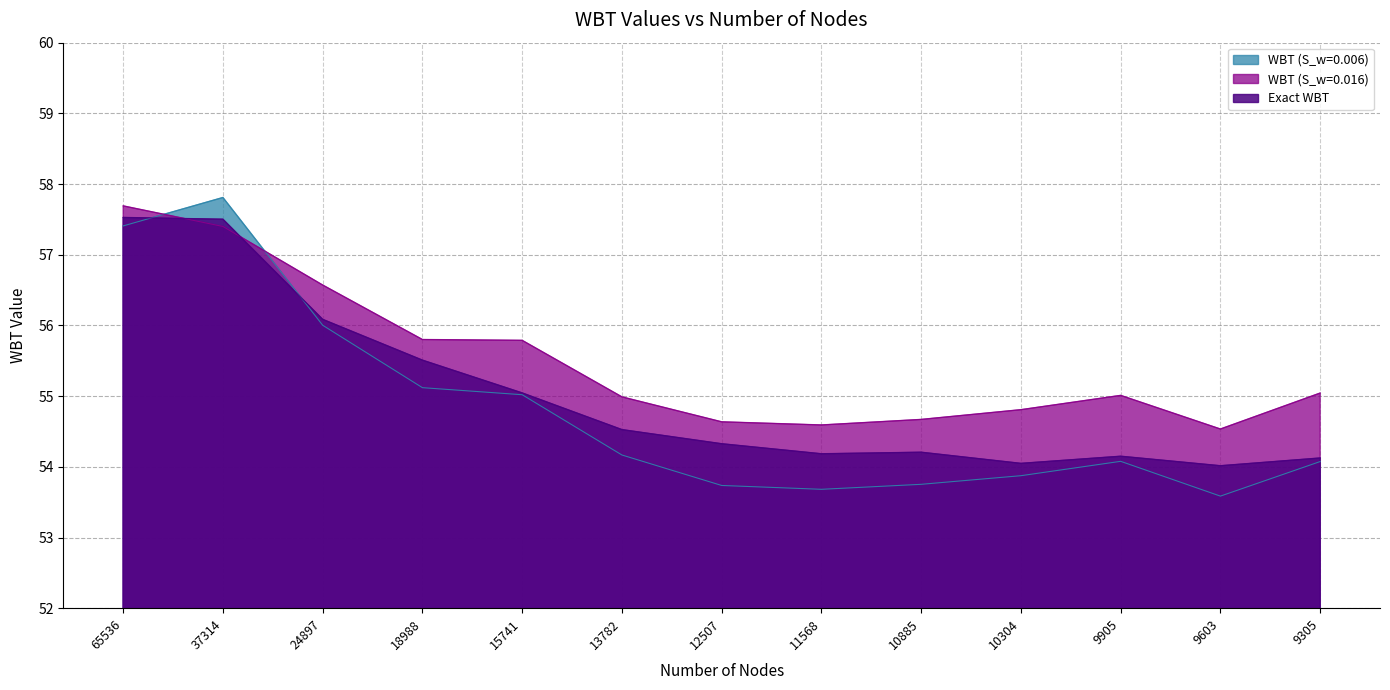

At how many categories does at least one series exceed 53?

13